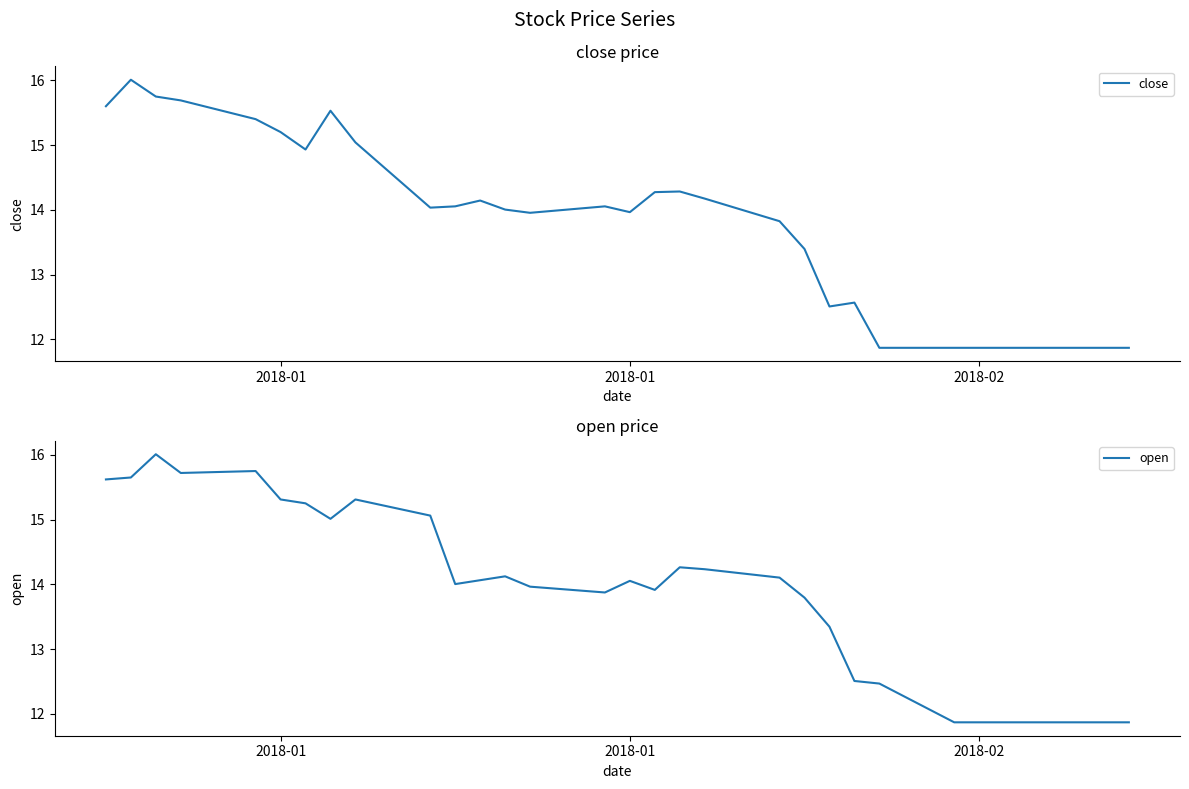

Is it true that open equals 8.2 at 20?

False